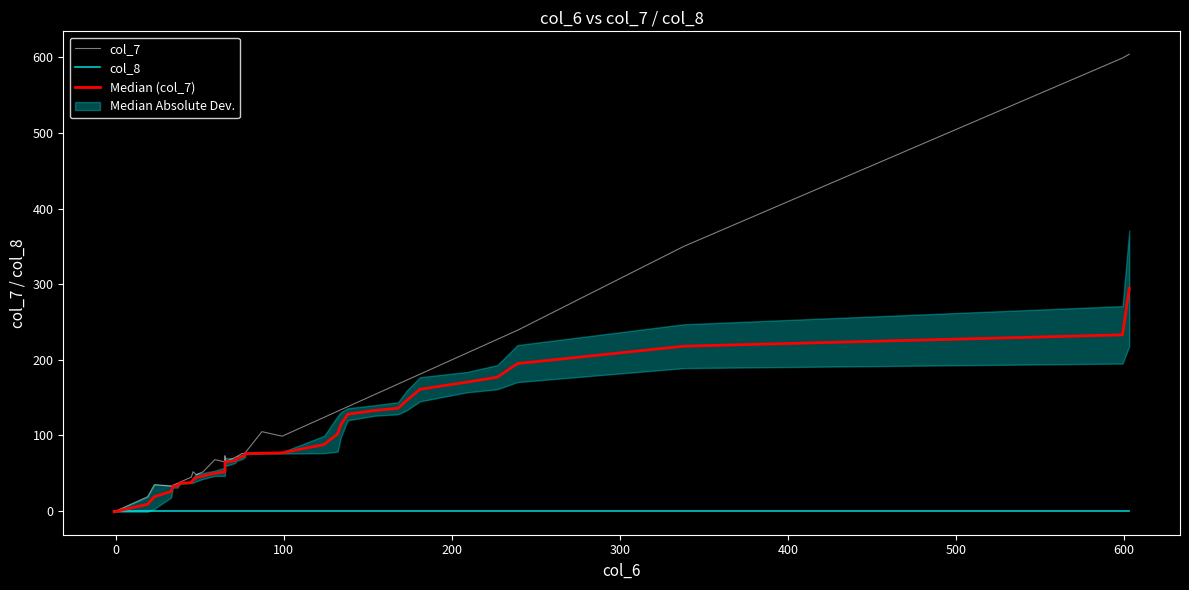

True or false: col_8 has more than 0 interior local peaks.

False